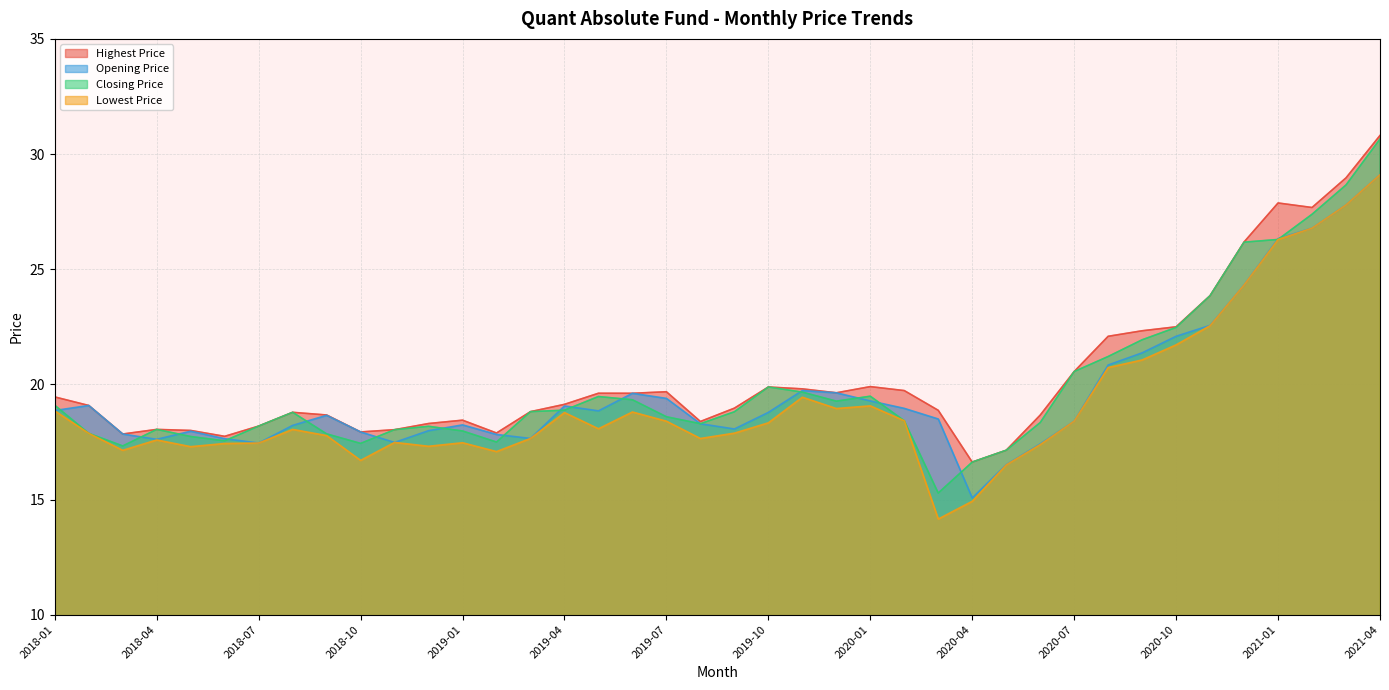

What is the smallest value displayed?

14.2